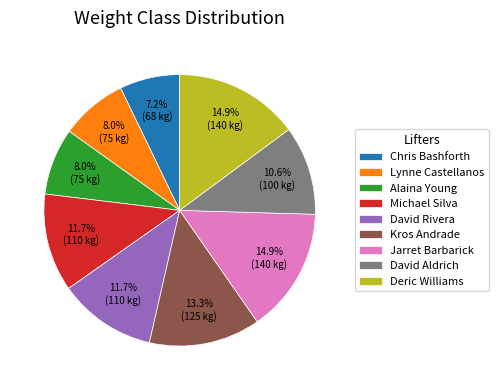

How many slices are in this pie chart?

9